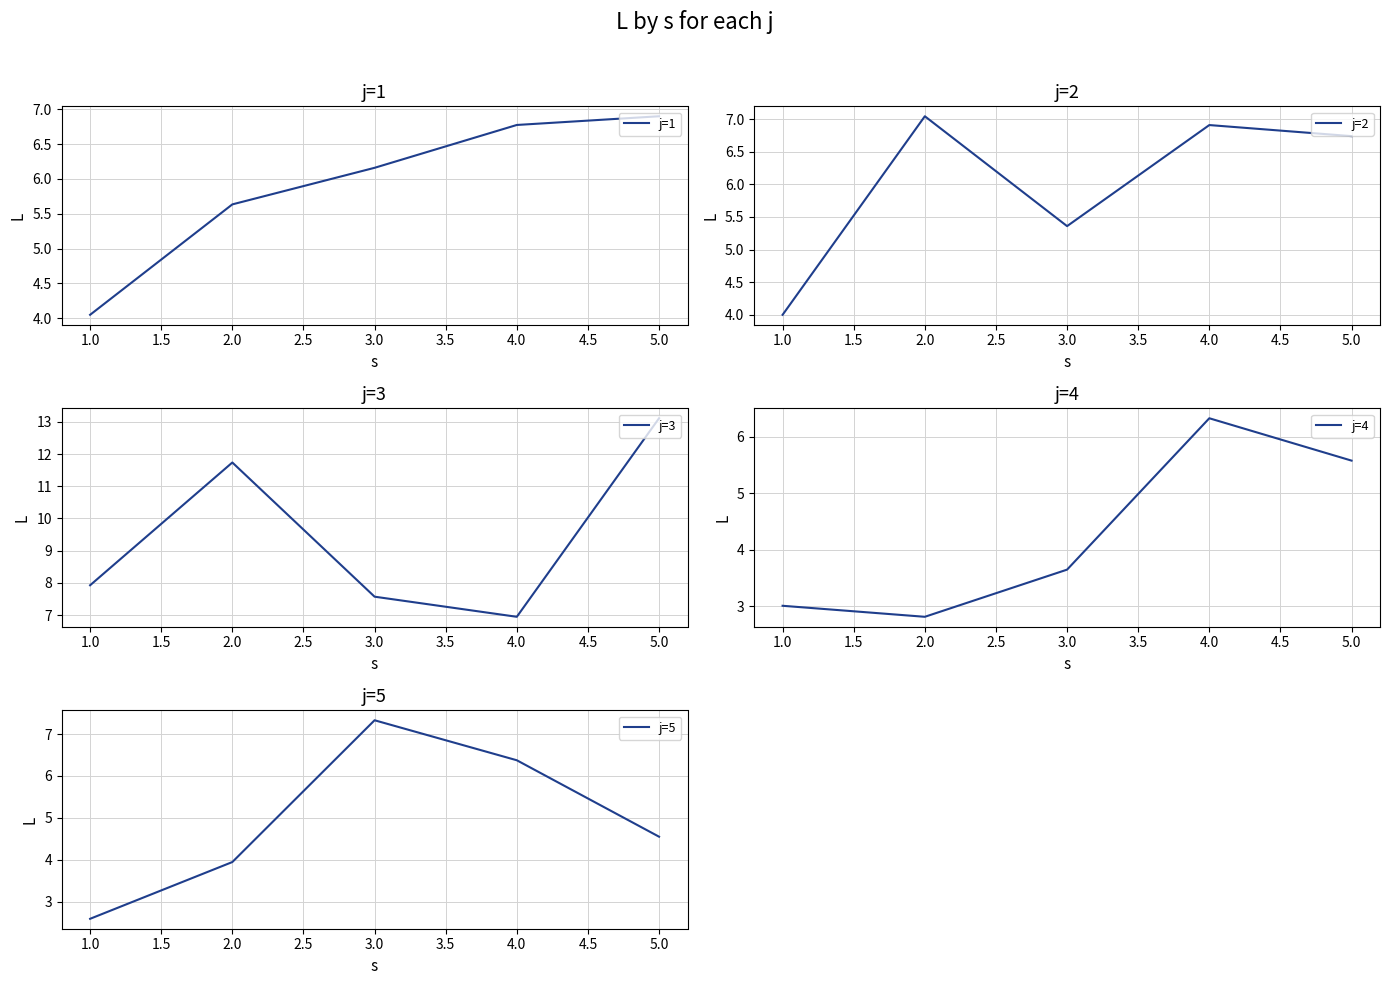

Is it true that j=2 equals 6.2 at 1.0?

False